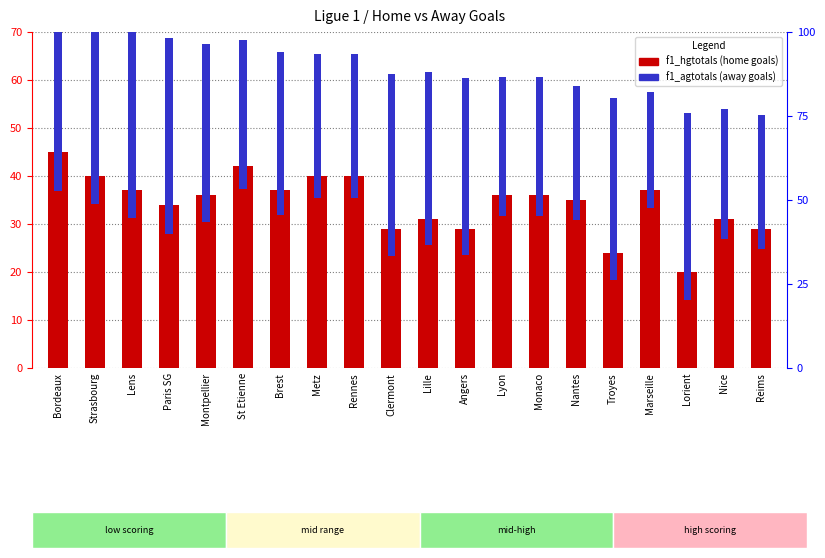

Reading left to right, extract all data points from this chart.

f1_hgtotals: 45.0	40.0	37.0	34.0	36.0	42.0	37.0	40.0	40.0	29.0	31.0	29.0	36.0	36.0	35.0	24.0	37.0	20.0	31.0	29.0
f1_agtotals: 54.0	39.0	39.0	41.0	37.0	31.0	34.0	30.0	30.0	38.0	36.0	37.0	29.0	29.0	28.0	38.0	24.0	39.0	27.0	28.0